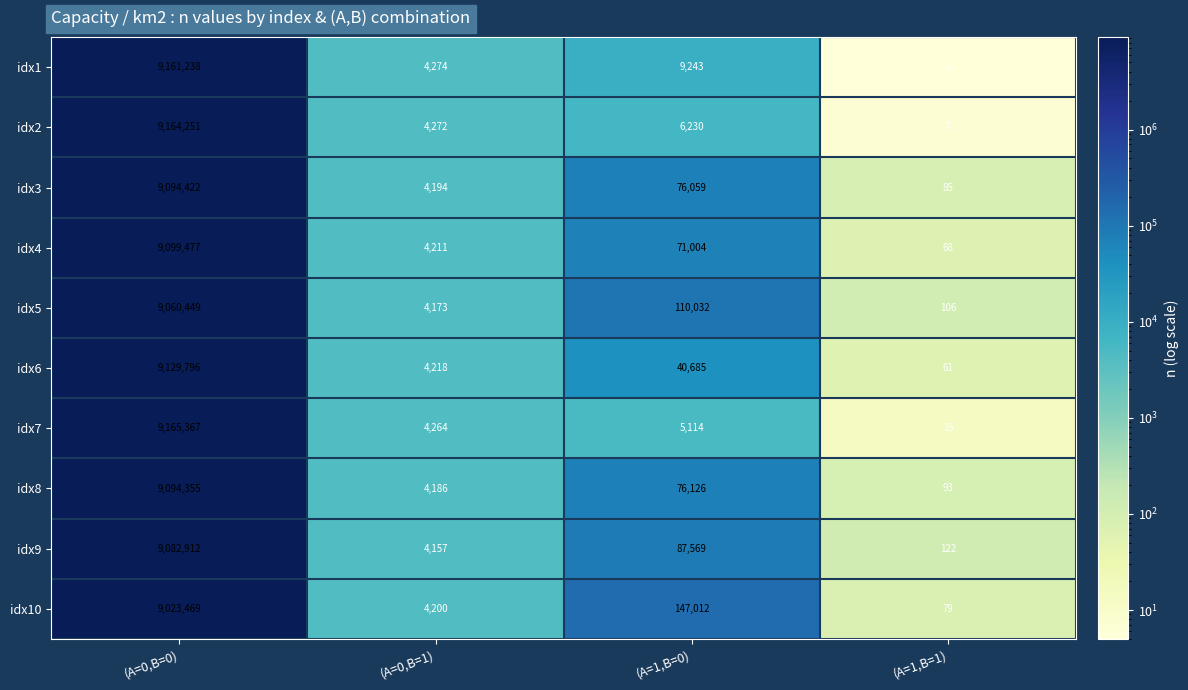

The idx6 series shows 12191866 at (A=0,B=0). True or false?

False